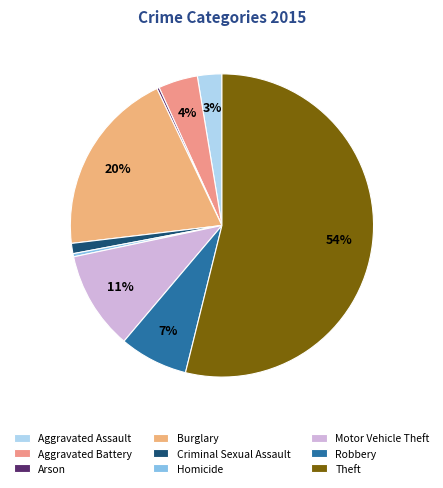

Does Robbery account for over 50% of the chart?

No